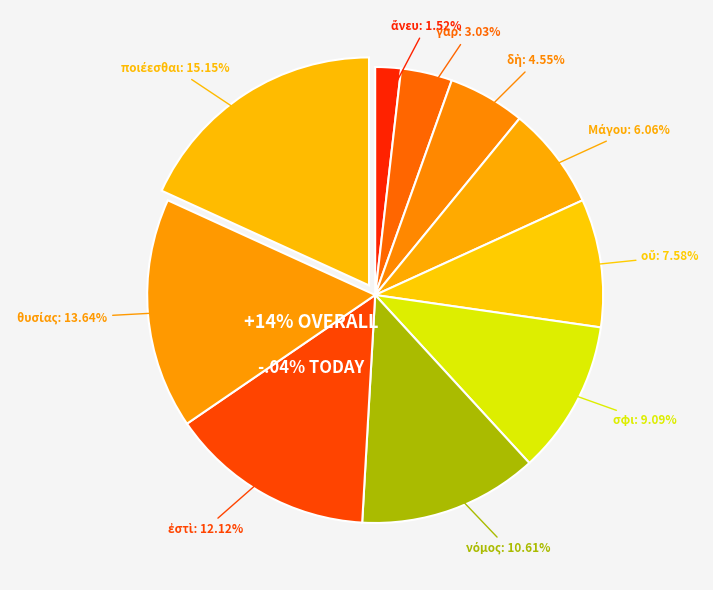

What is the ratio of the value at οὔ to the value at θυσίας?

0.6